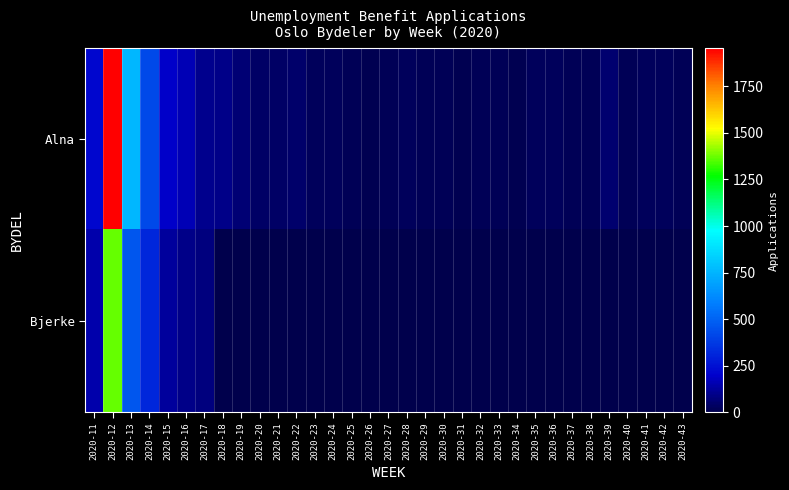

Reading left to right, list all the values displayed in this chart.

Alna: 2020-11=221	2020-12=1954	2020-13=763	2020-14=425	2020-15=195	2020-16=162	2020-17=100	2020-18=99	2020-19=64	2020-20=43	2020-21=45	2020-22=46	2020-23=27	2020-24=28	2020-25=22	2020-26=14	2020-27=20	2020-28=23	2020-29=17	2020-30=19	2020-31=12	2020-32=17	2020-33=17	2020-34=14	2020-35=27	2020-36=27	2020-37=16	2020-38=22	2020-39=57	2020-40=21	2020-41=24	2020-42=23	2020-43=19
Bjerke: 2020-11=147	2020-12=1371	2020-13=461	2020-14=315	2020-15=129	2020-16=95	2020-17=80	2020-18=0	2020-19=0	2020-20=0	2020-21=0	2020-22=0	2020-23=0	2020-24=0	2020-25=0	2020-26=0	2020-27=0	2020-28=0	2020-29=0	2020-30=0	2020-31=0	2020-32=0	2020-33=0	2020-34=0	2020-35=0	2020-36=0	2020-37=0	2020-38=0	2020-39=0	2020-40=0	2020-41=0	2020-42=0	2020-43=0